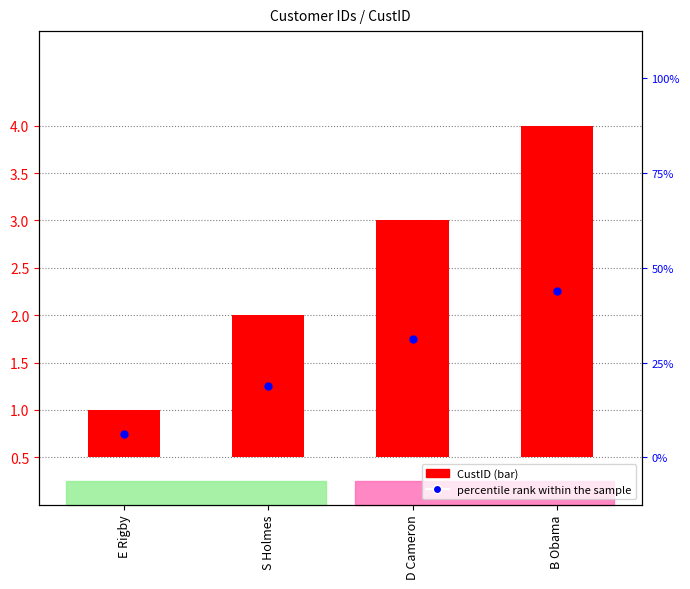

What is the change in value from S Holmes to B Obama?

+2.0